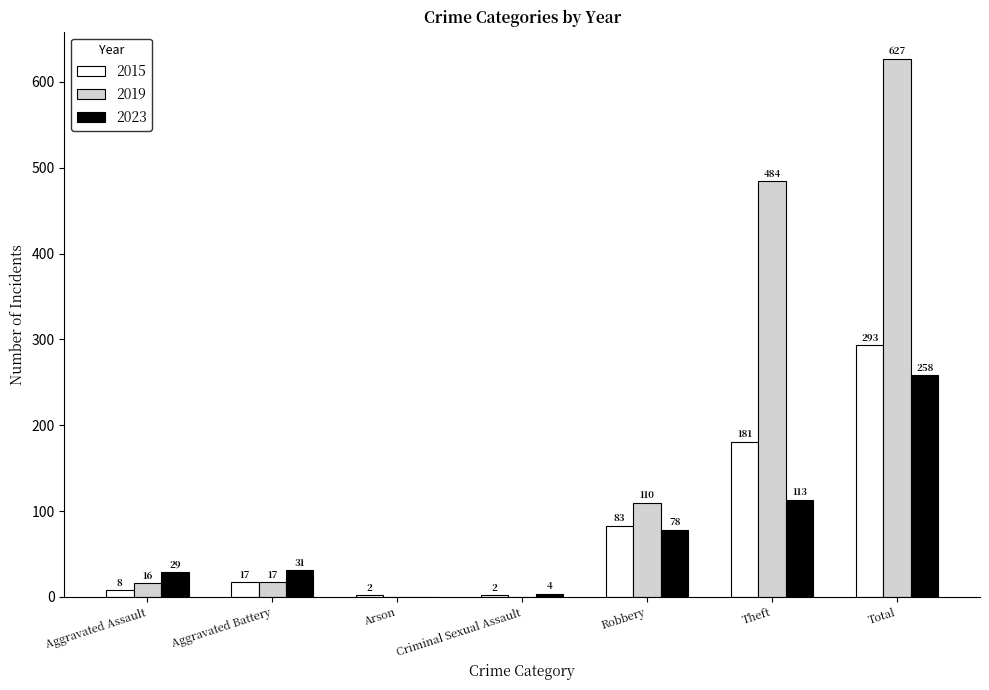

Count the number of data series in this chart.

3